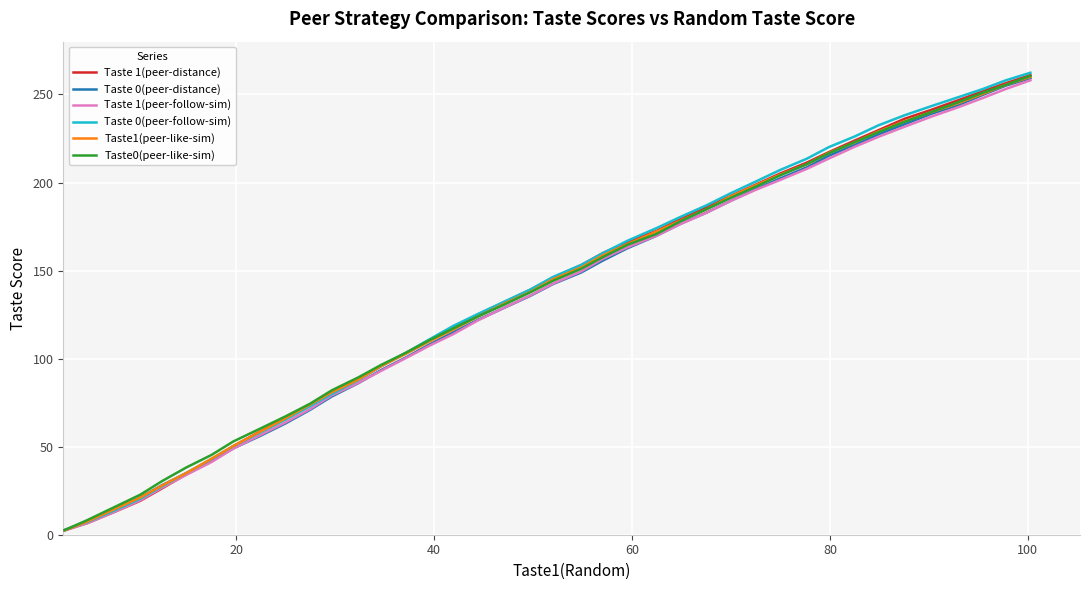

Which series has the widest spread of values?

Taste 0(peer-follow-sim)